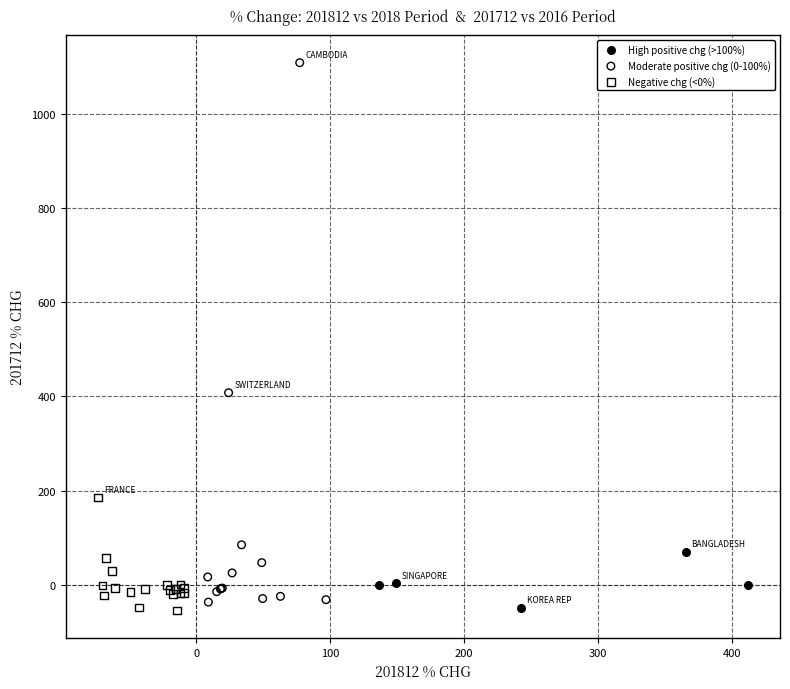

Which series has the largest Y range (max minus min)?

Moderate positive chg (0-100%)